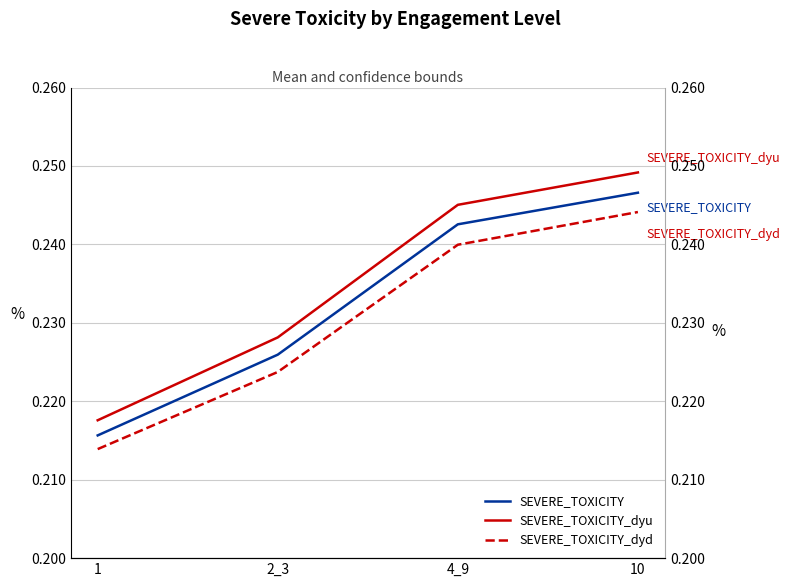

Where is SEVERE_TOXICITY_dyu nearest to the value 0?

1